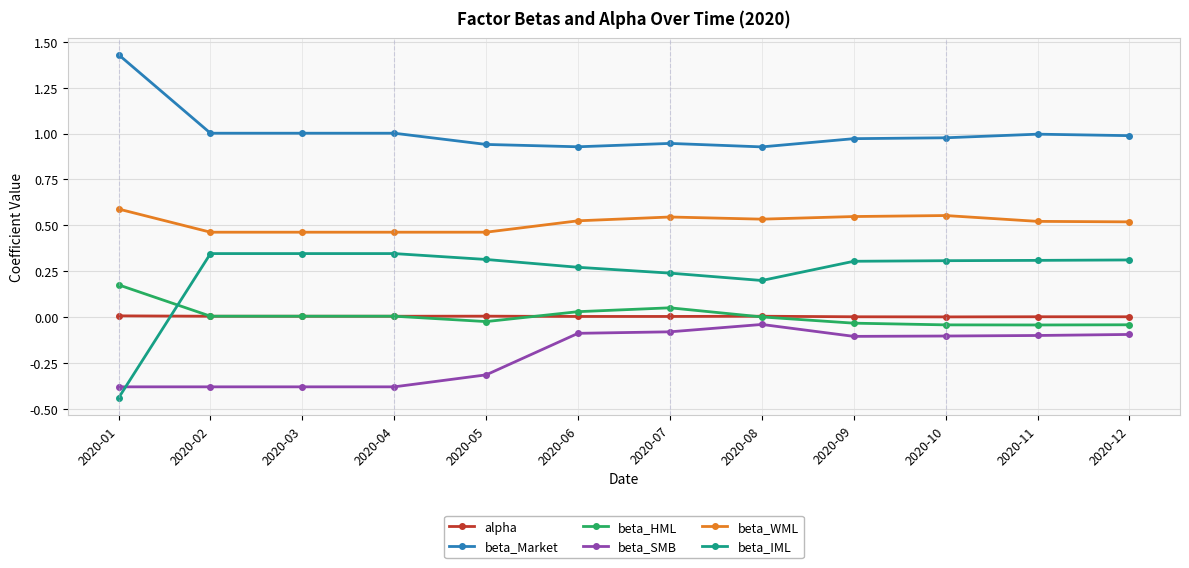

The beta_IML series shows 0.3 at 2020-02. True or false?

True